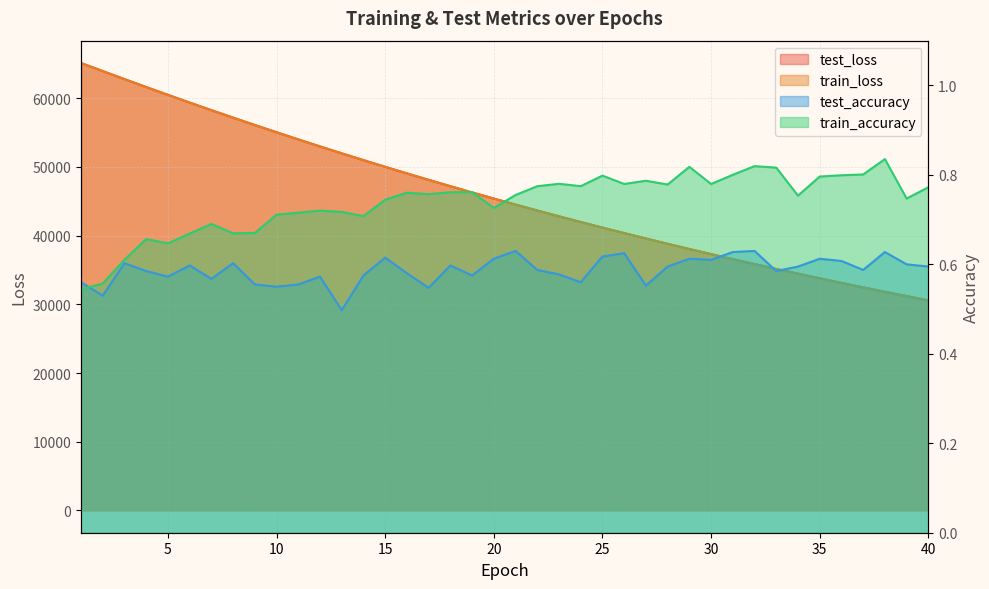

What is the value of the train_accuracy point at the 24th from the left?

0.8